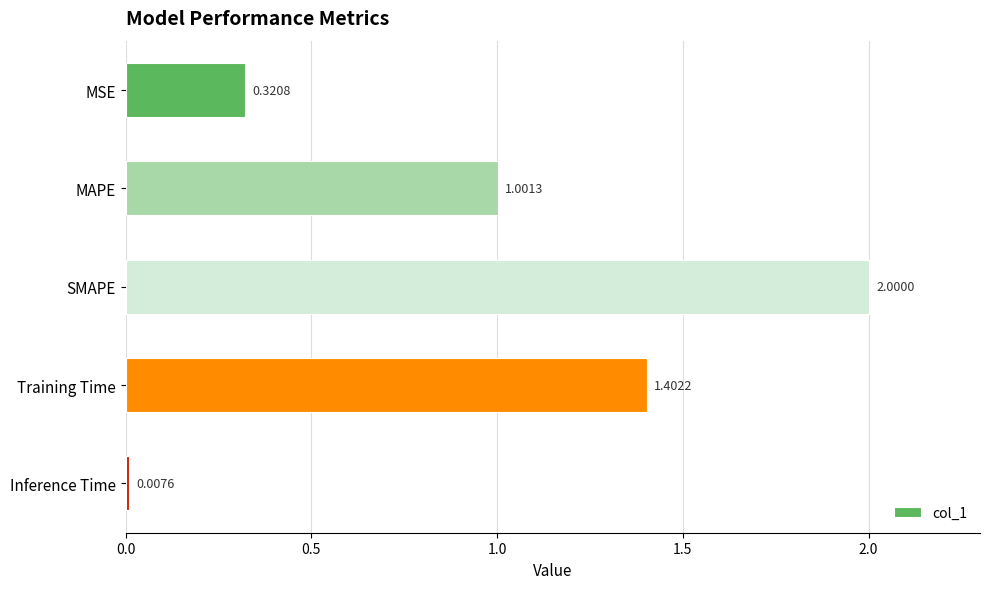

What is the label of the 5th bar from the top?

Inference Time